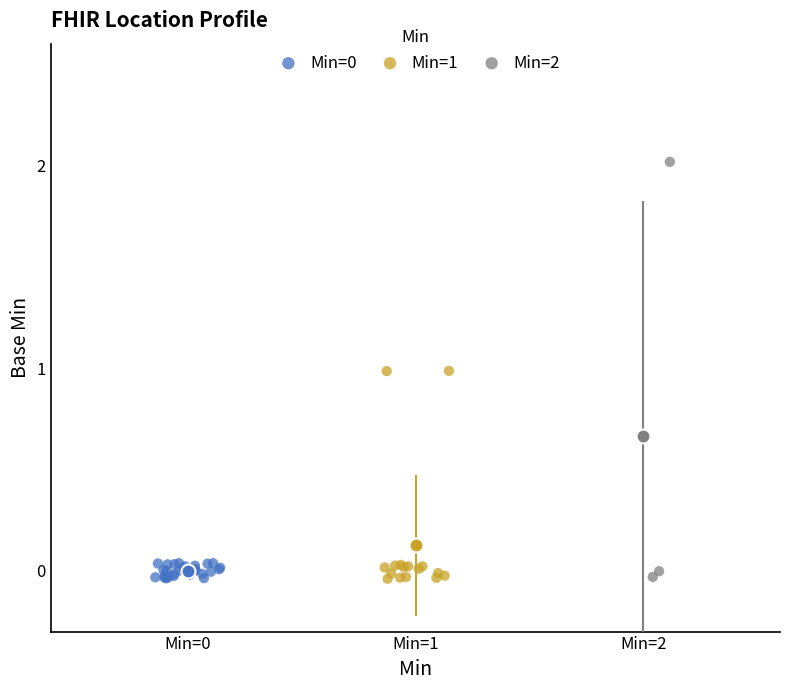

Which series has the largest Y range (max minus min)?

Min=2